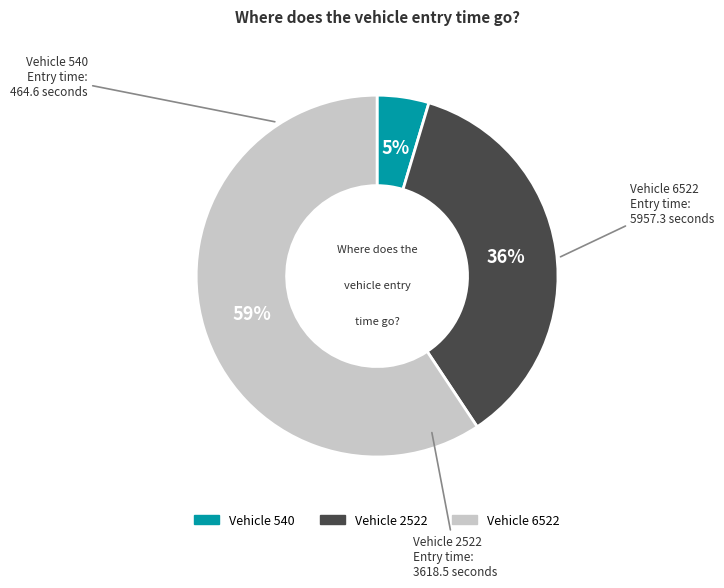

Is there any slice that represents more than half of the pie?

Yes